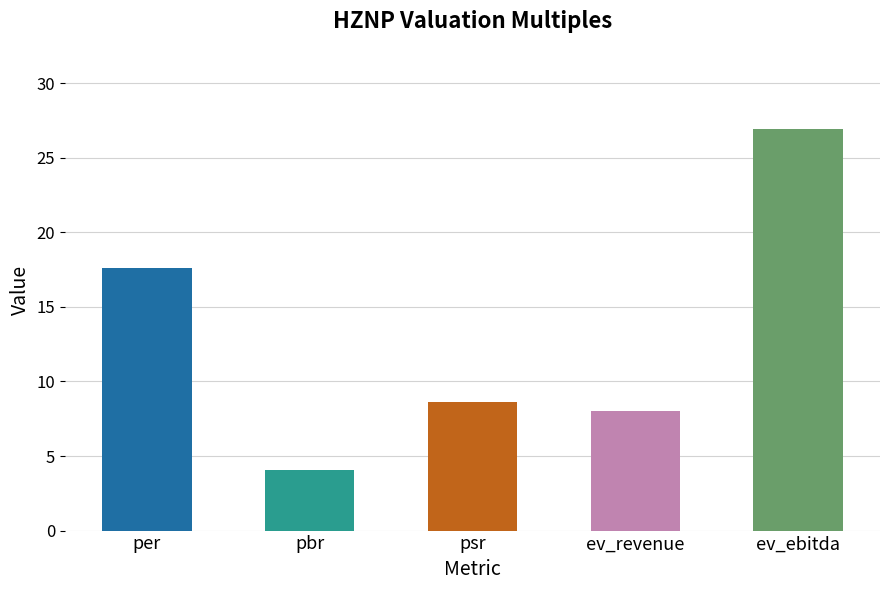

What is the label of the 2nd bar from the right?

ev_revenue